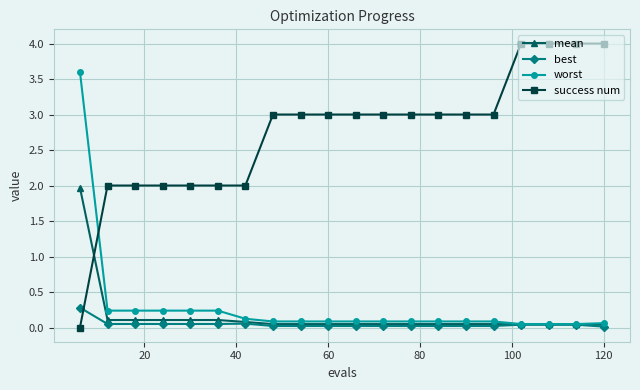

List the series in order of their peak value, lowest first.

best, mean, worst, success num